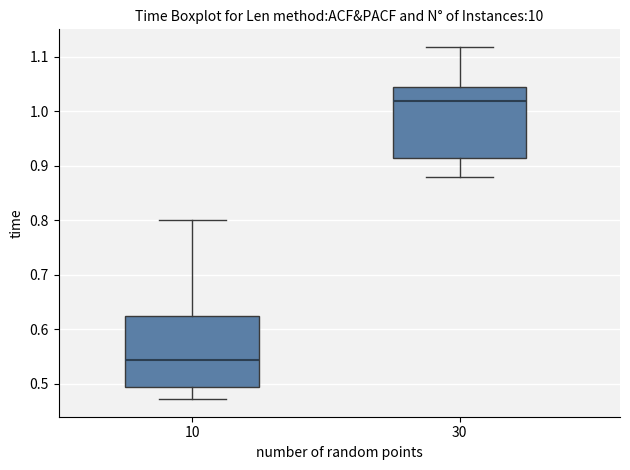

Reading left to right, transcribe this box plot: for each box, give where its median line is, the range the box spans, and where its two whiskers end, as read against the y-axis. The values are not printed on the chart, so give them approximately, as read against the axis.

10: median 0.54, box 0.49 to 0.62, whiskers 0.47 to 0.80
30: median 1.02, box 0.91 to 1.04, whiskers 0.88 to 1.12